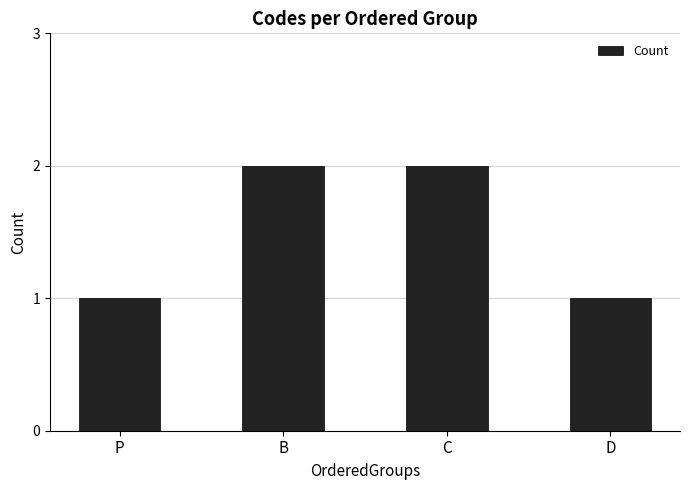

What is the sum of all values?

6